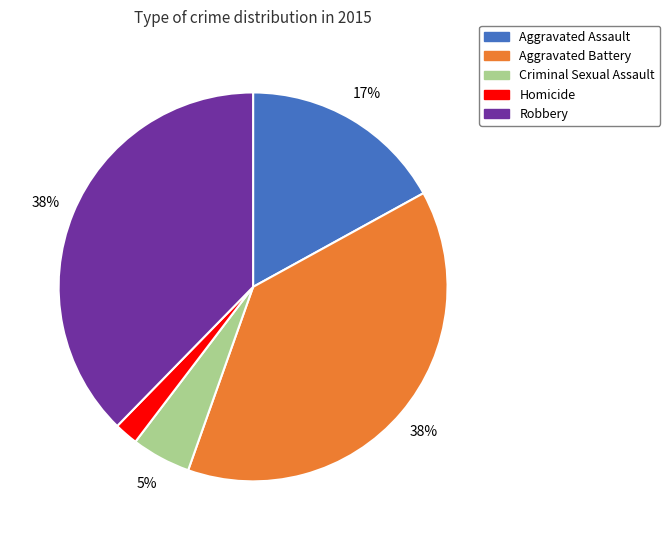

Combined, do Aggravated Assault and Robbery account for over 50%?

Yes